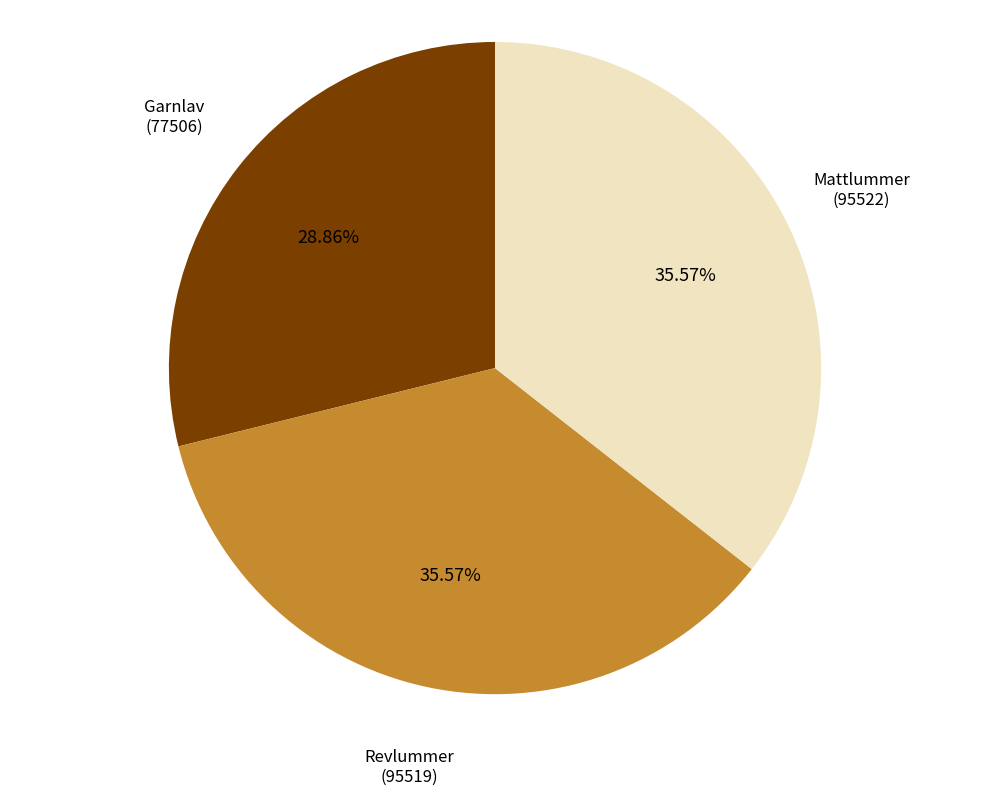

Is there a majority slice in this chart?

No